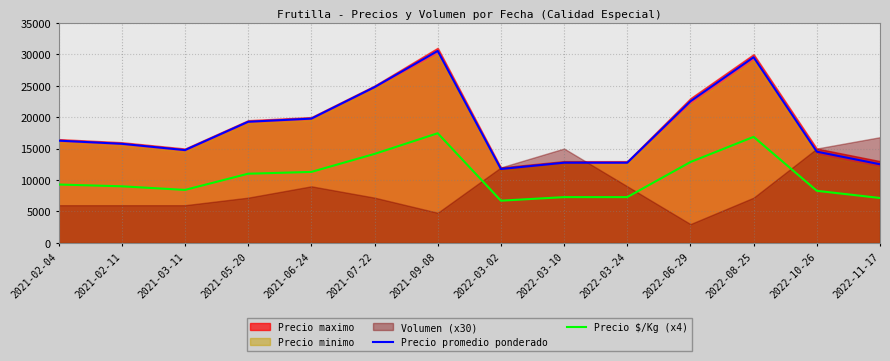

Between 2021-07-22 and 2022-11-17, which series saw the biggest shift?

Precio promedio ponderado